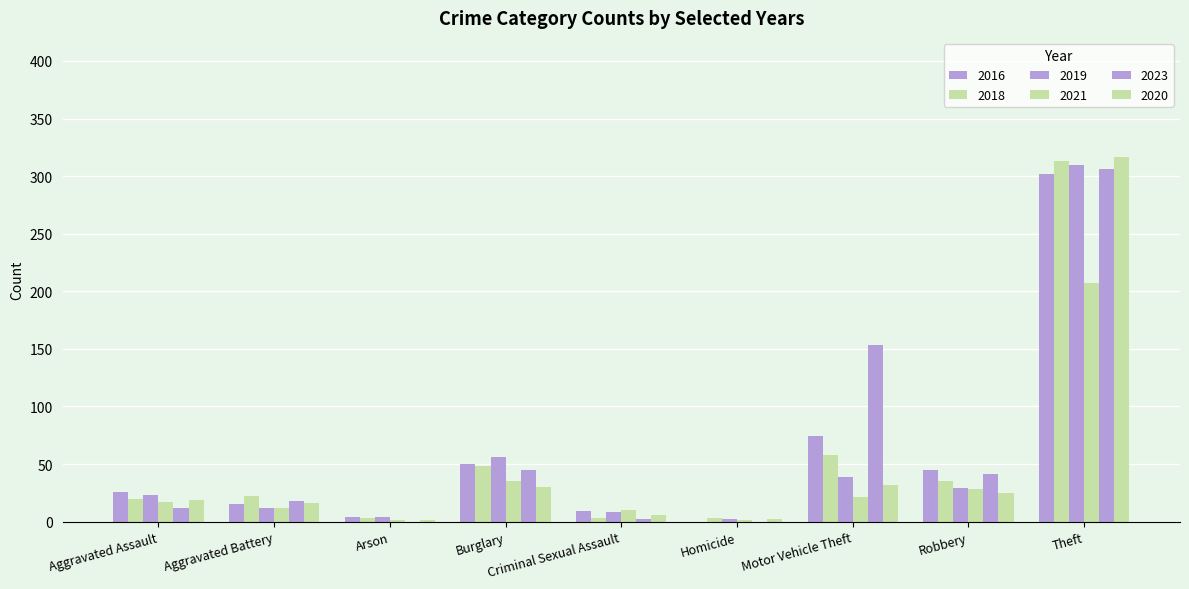

How many series are shown in this chart?

6